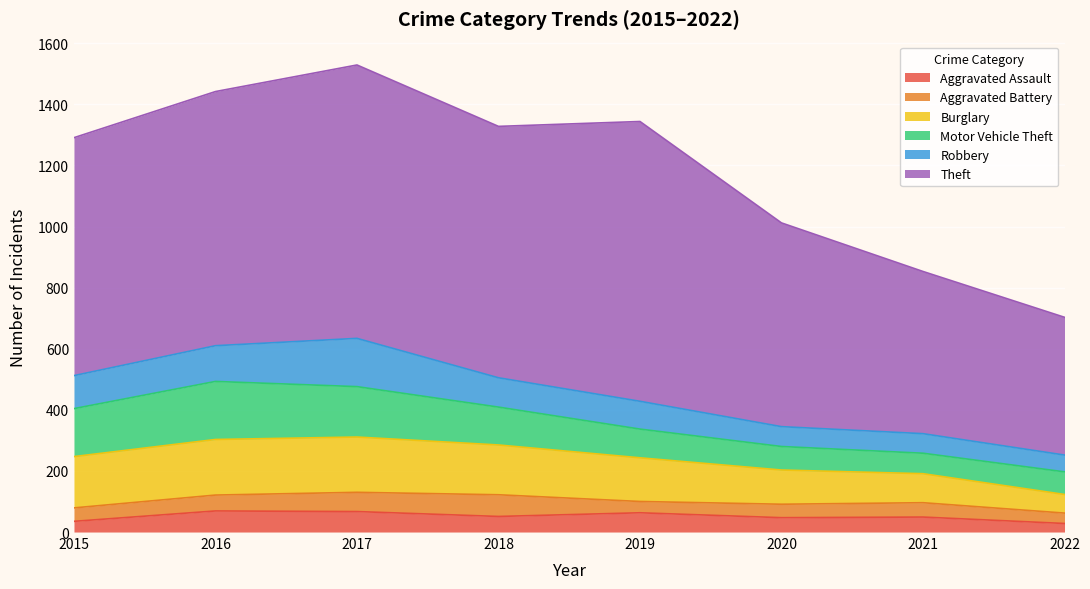

What is the sum of all Burglary values?

1105